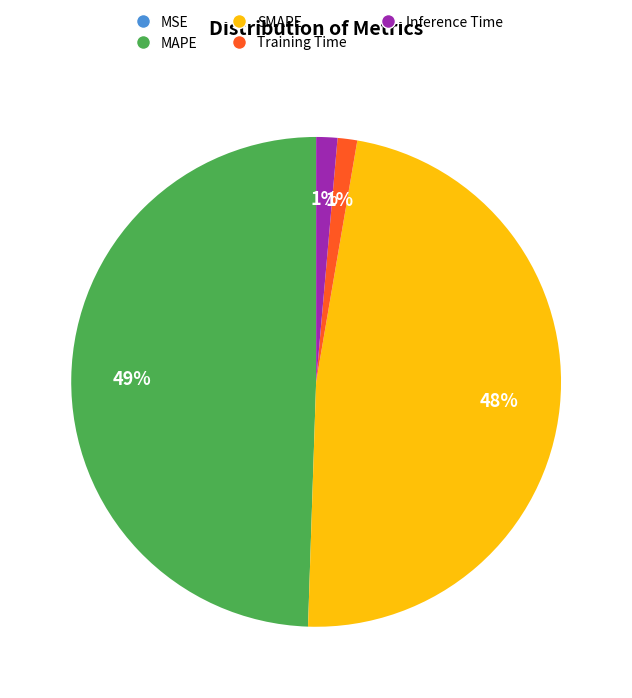

To the nearest percent, what percentage of the pie is Training Time?

1%